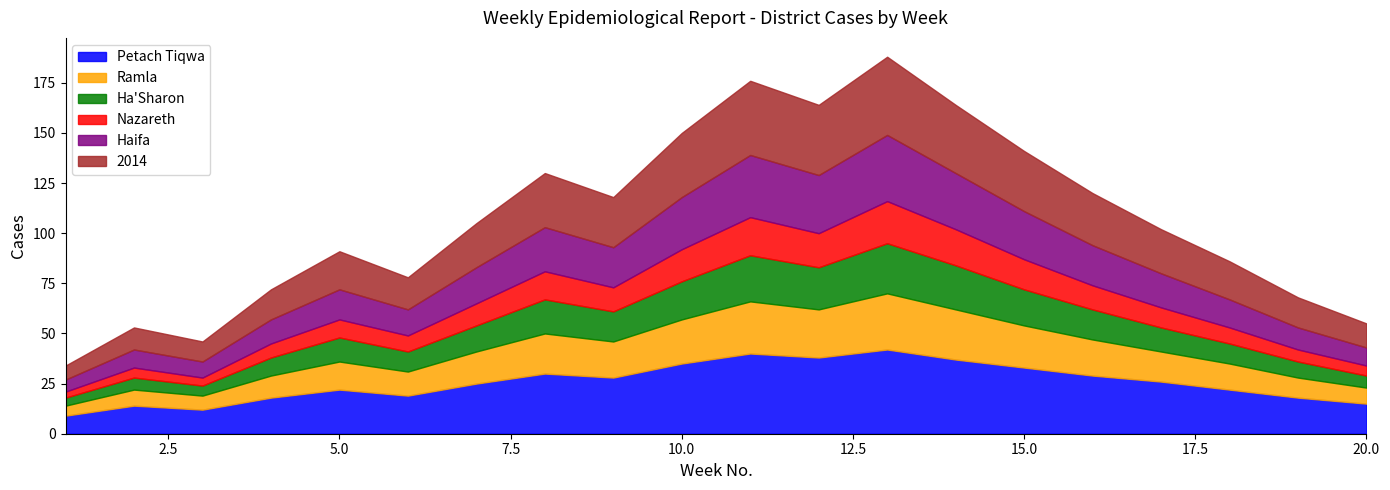

What is the value of the Petach Tiqwa point at the 12th from the left?

38